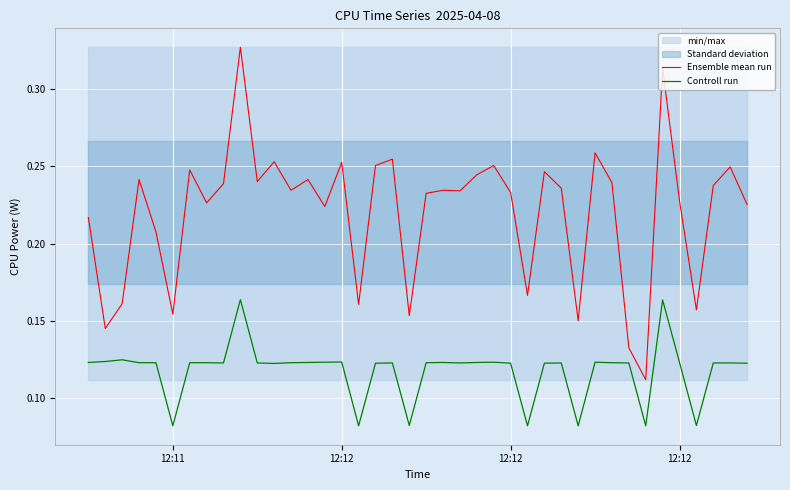

True or false: Controll run and Ensemble mean run cross at least once.

False